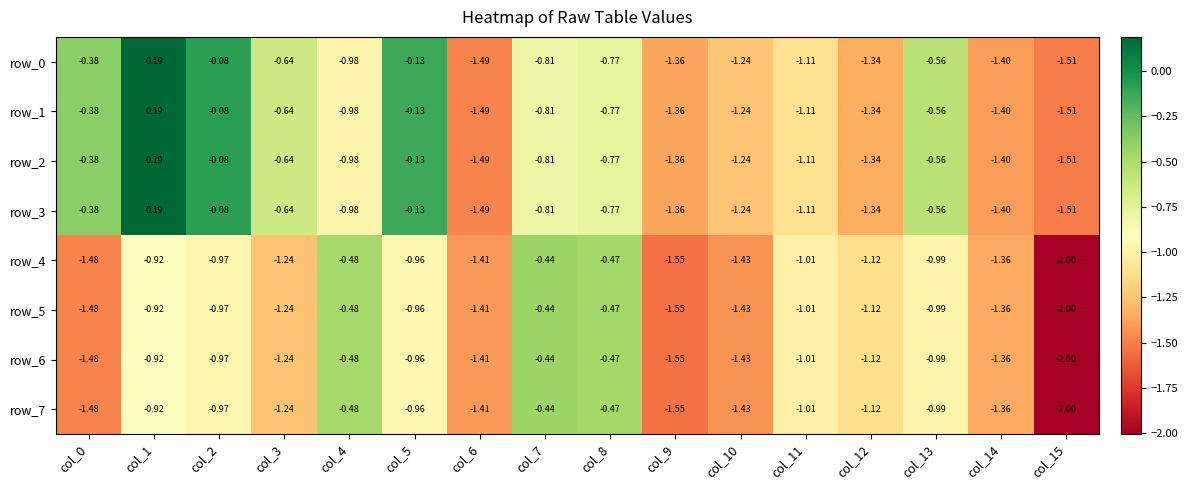

Is the value of row_5 at col_12 greater than the value of row_6 at col_14?

Yes